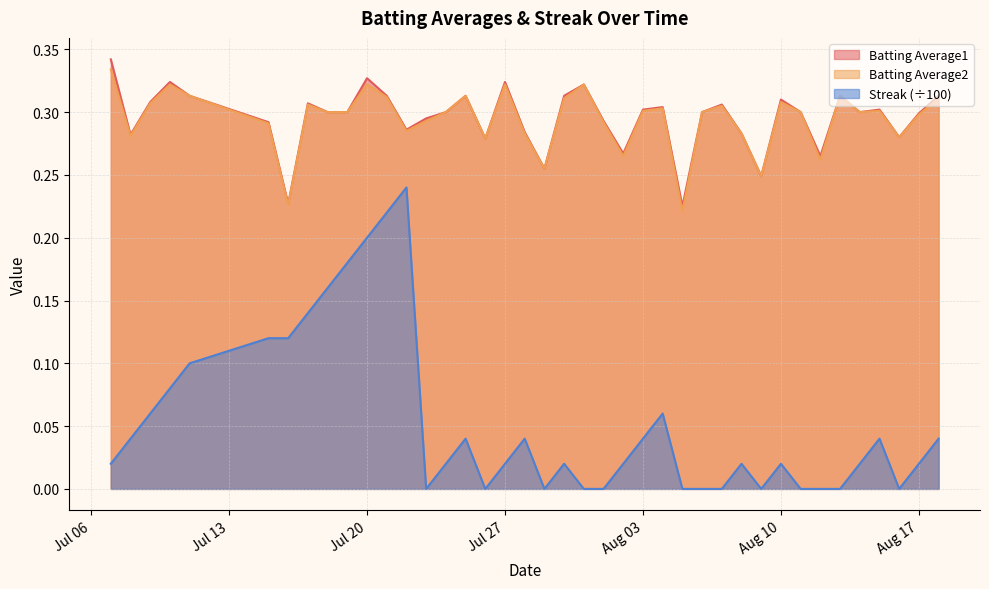

True or false: Batting Average1 and Batting Average2 intersect in this chart.

False